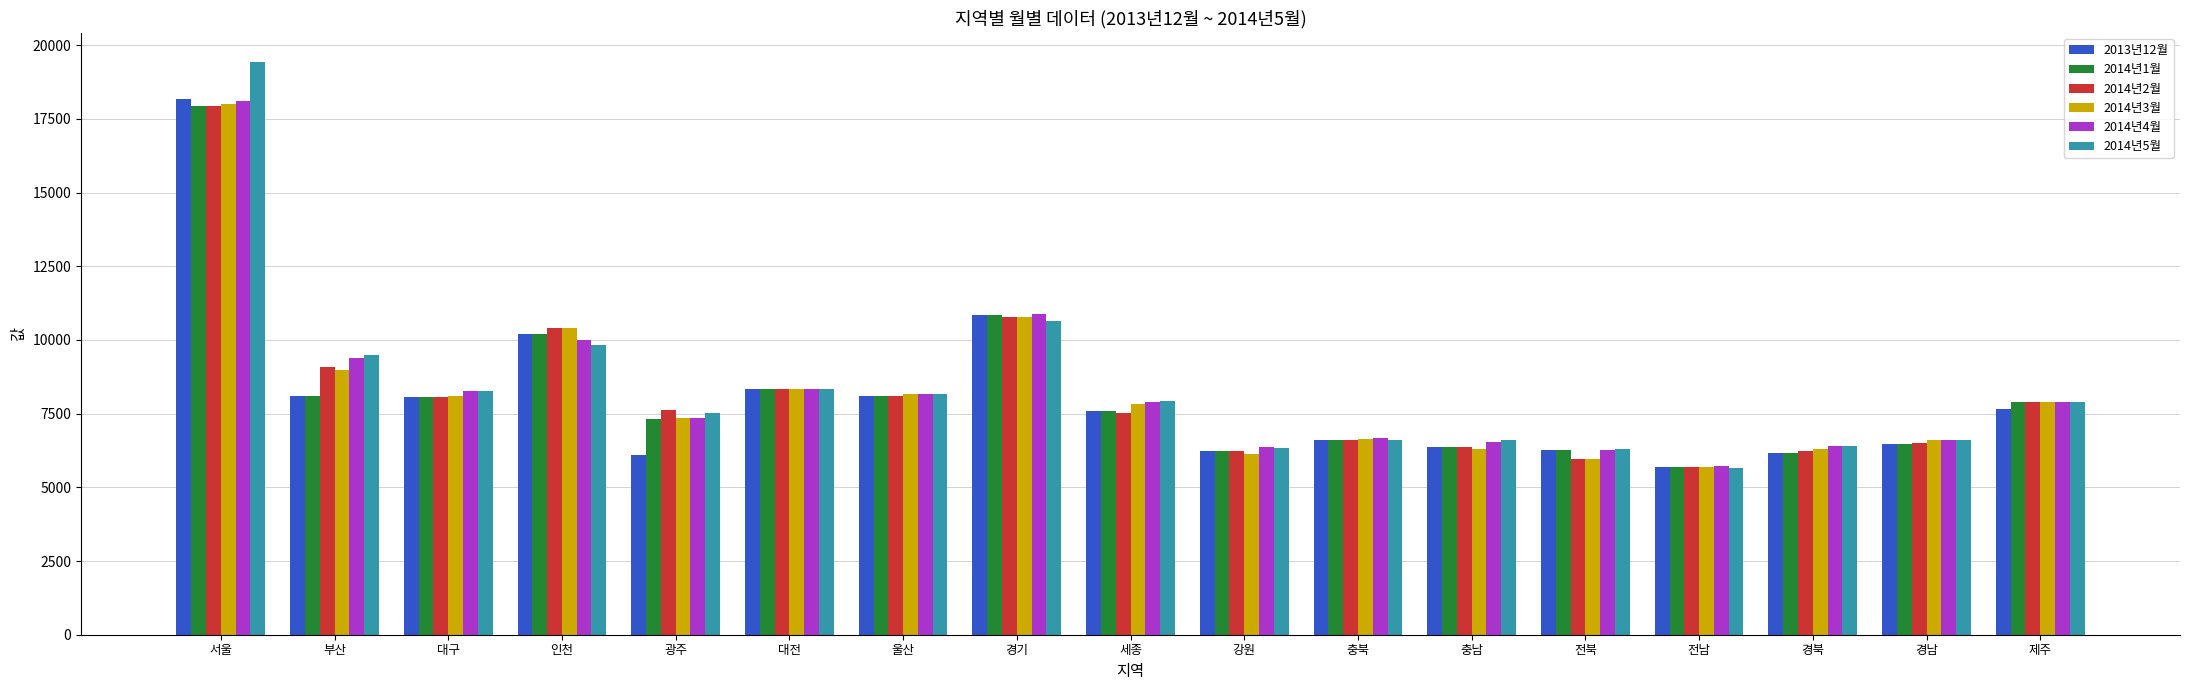

Where does the 2014년2월 series first go above 7611?

서울